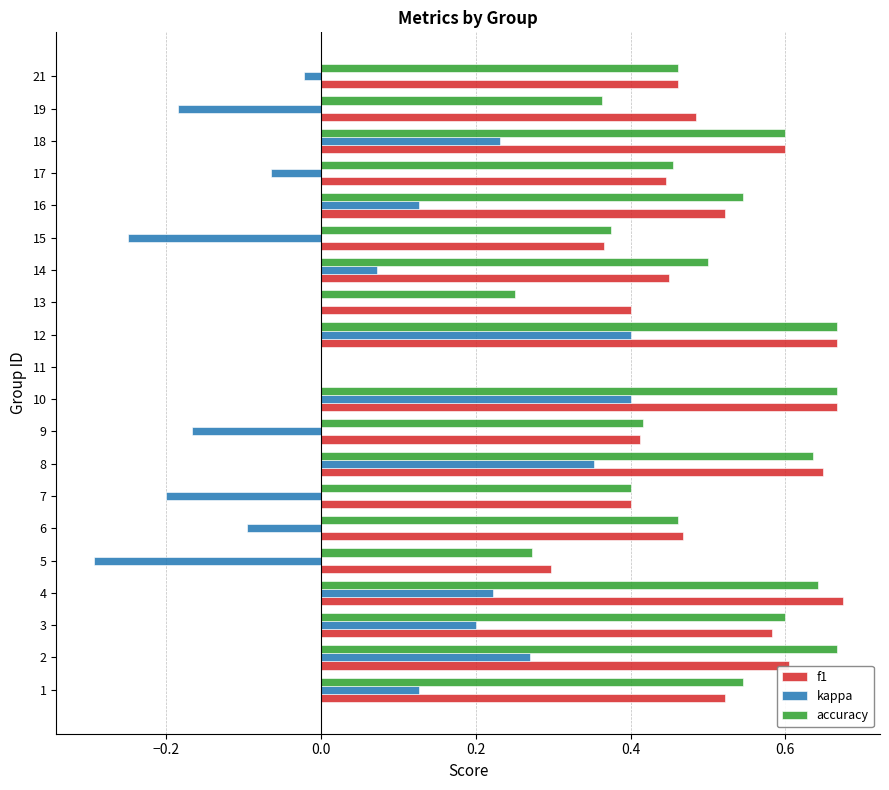

What is the sum of all accuracy values?

9.5